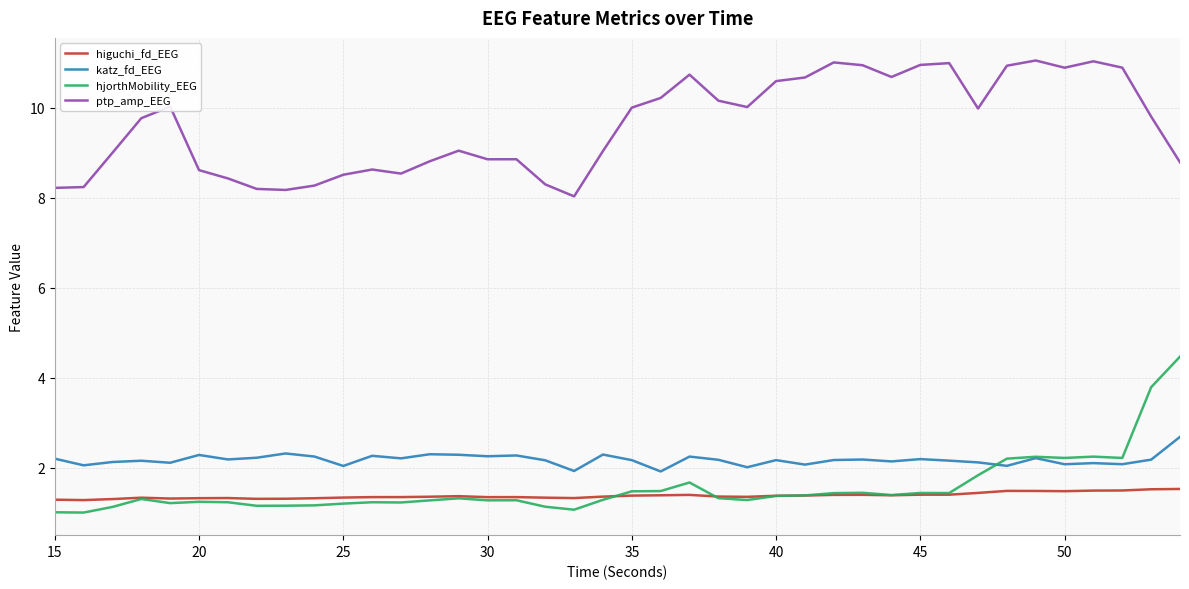

What is the maximum value shown in the chart?

11.1